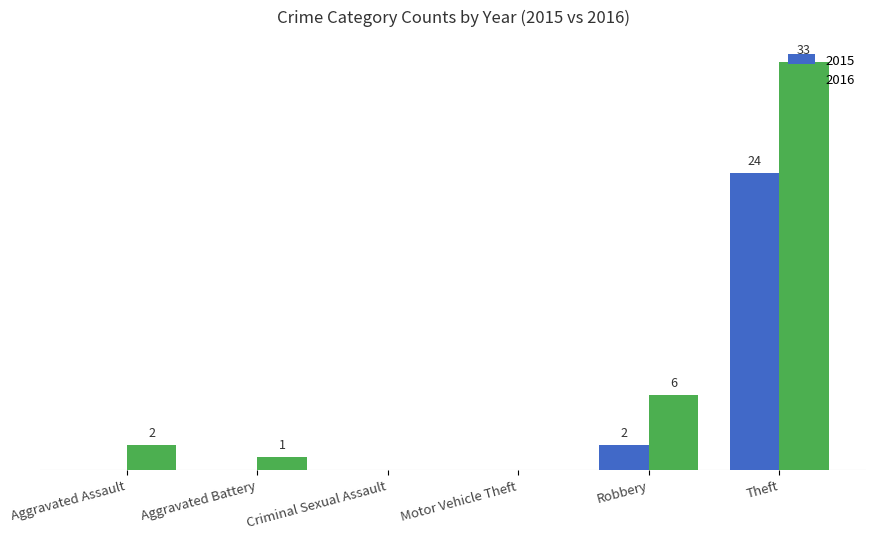

Which category has the highest value in the 2015 series?

Theft